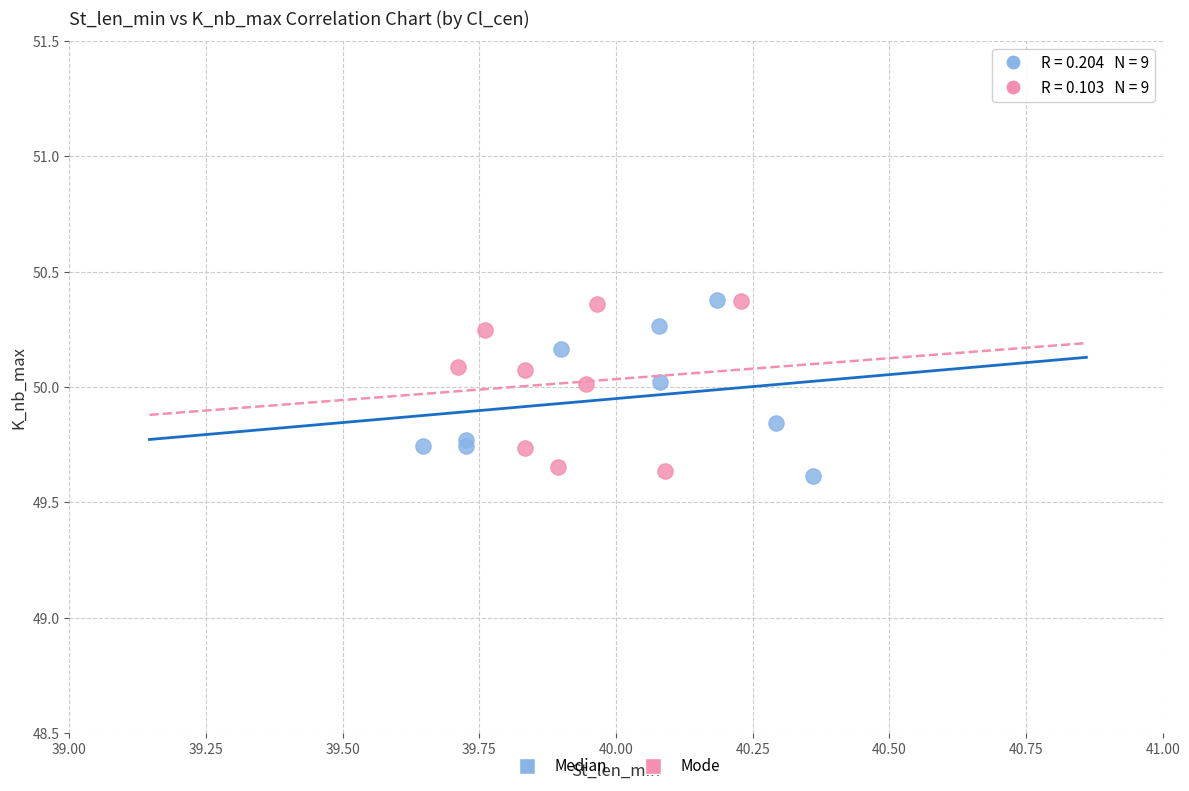

What are all the series names shown in the legend?

Median, Mode